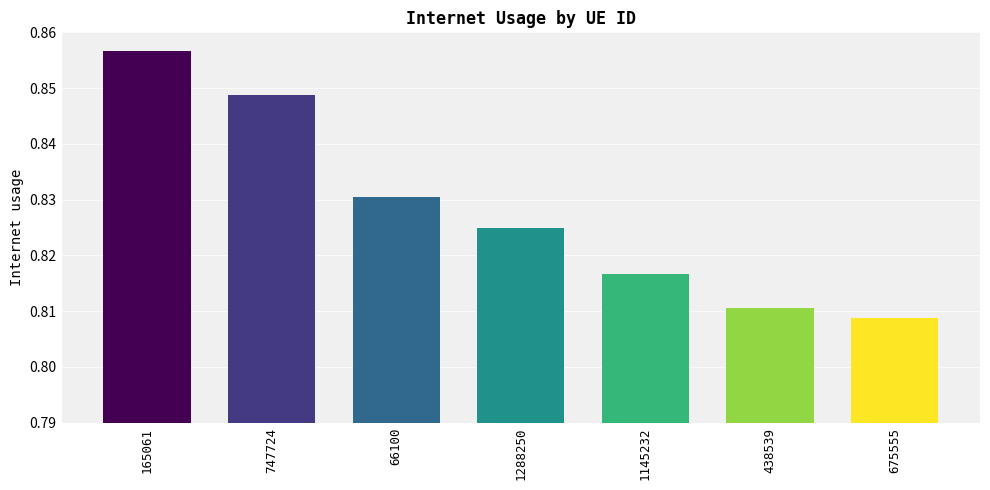

How many series are shown in this chart?

1